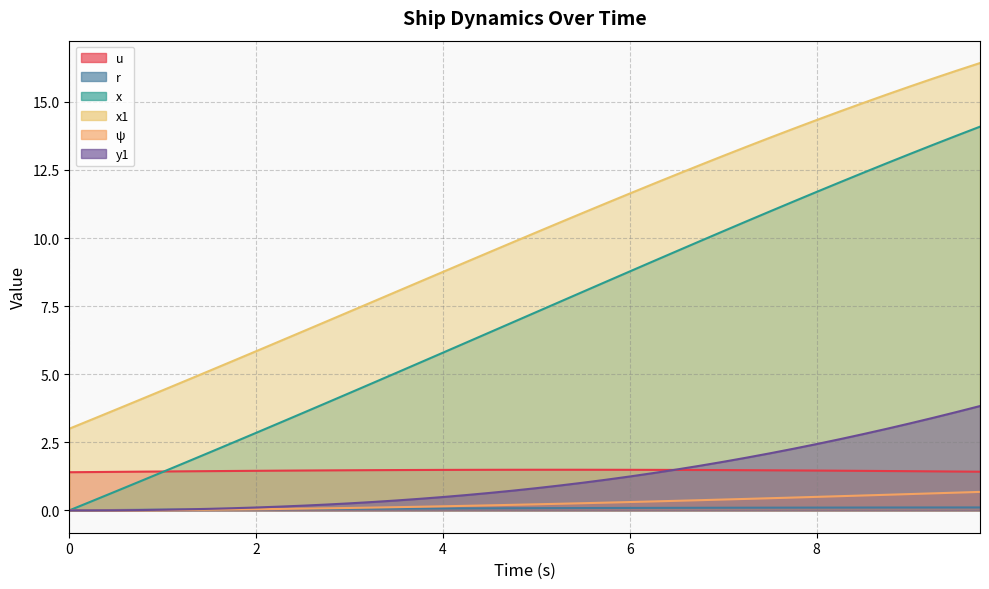

List the labels in order of y1 value, smallest first.

0.0, 0.25, 0.5, 0.75, 1.0, 1.25, 1.5, 1.75, 2.0, 2.25, 2.5, 2.75, 3.0, 3.25, 3.5, 3.75, 4.0, 4.25, 4.5, 4.75, 5.0, 5.25, 5.5, 5.75, 6.0, 6.25, 6.5, 6.75, 7.0, 7.25, 7.5, 7.75, 8.0, 8.25, 8.5, 8.75, 9.0, 9.25, 9.5, 9.75